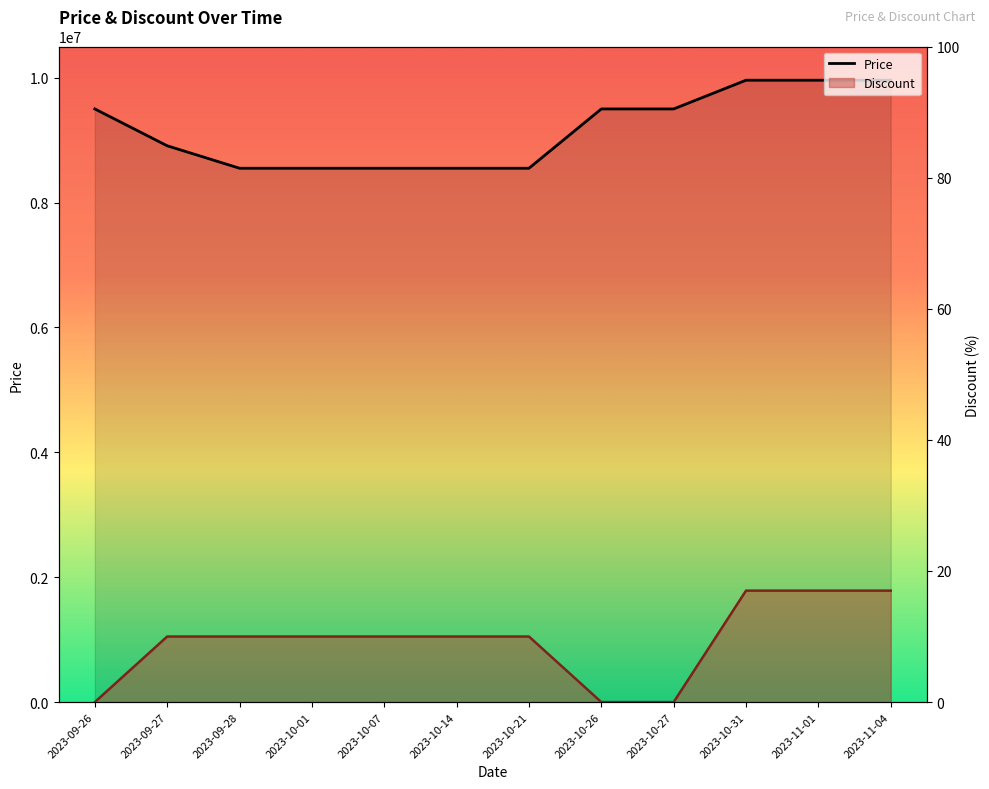

List the labels in order of value, smallest first.

2023-09-28, 2023-10-01, 2023-10-07, 2023-10-14, 2023-10-21, 2023-09-27, 2023-09-26, 2023-10-26, 2023-10-27, 2023-10-31, 2023-11-01, 2023-11-04